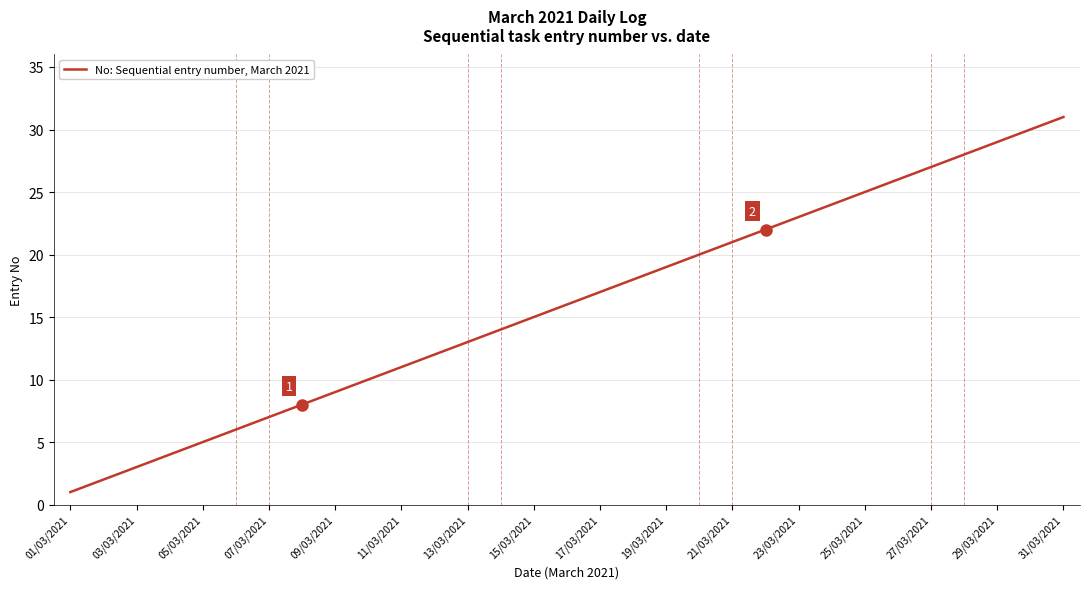

What is the greatest value displayed?

31